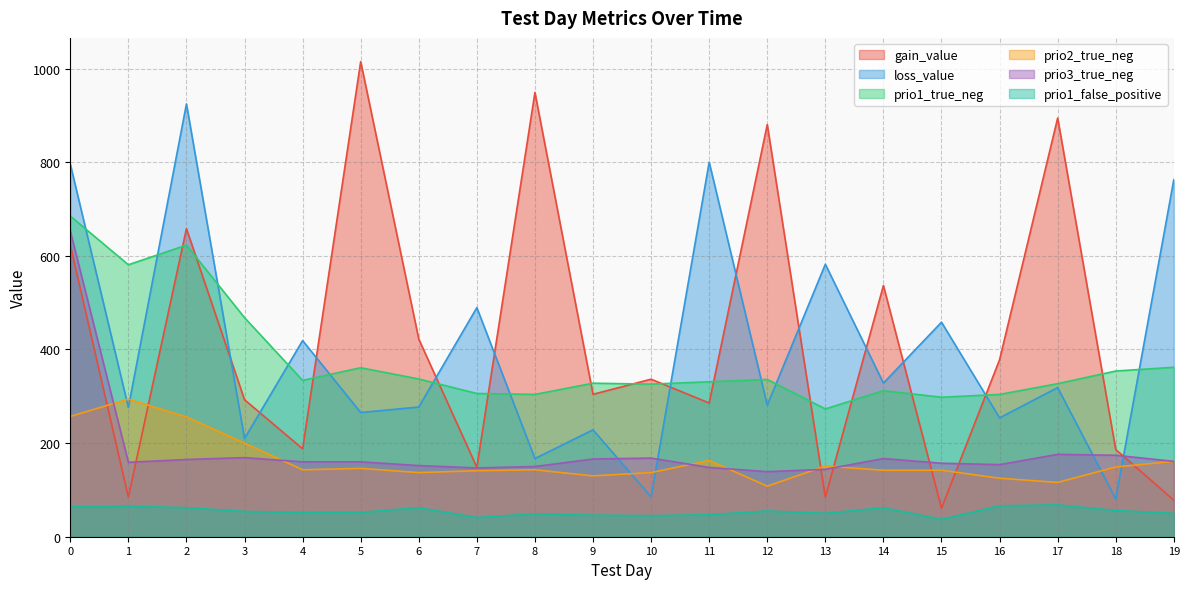

What is the total value across all series at 10?

1097.7